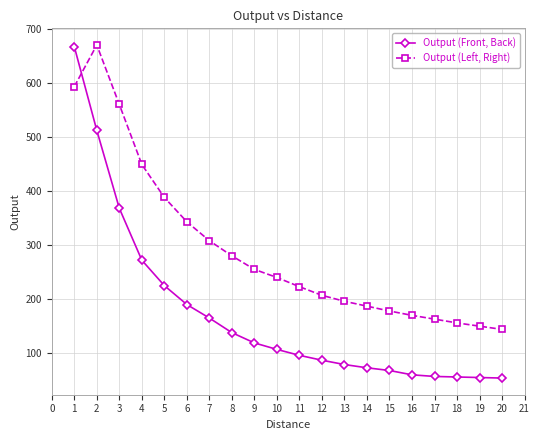

Where do Output (Front, Back) and Output (Left, Right) first cross each other?

1 and 2